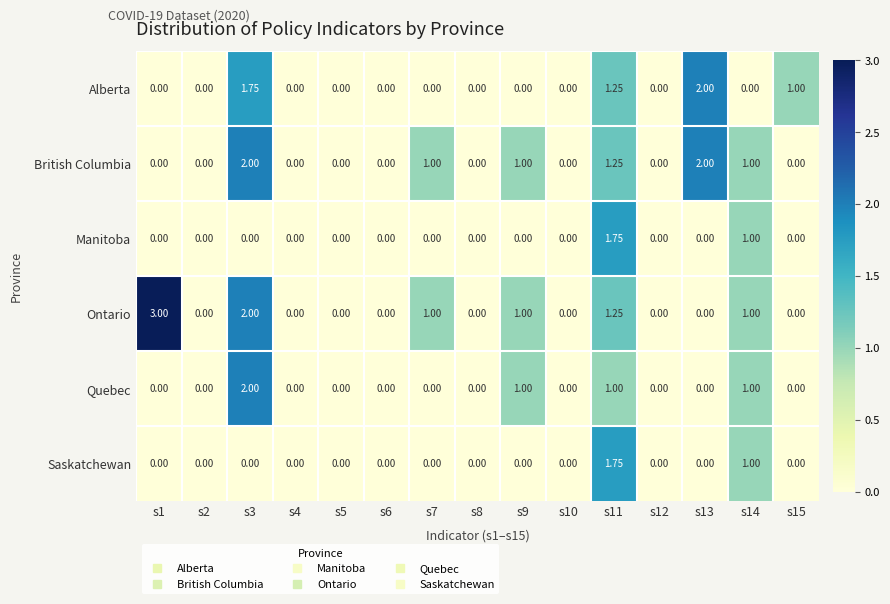

Which series changed the most between s7 and s13?

Alberta